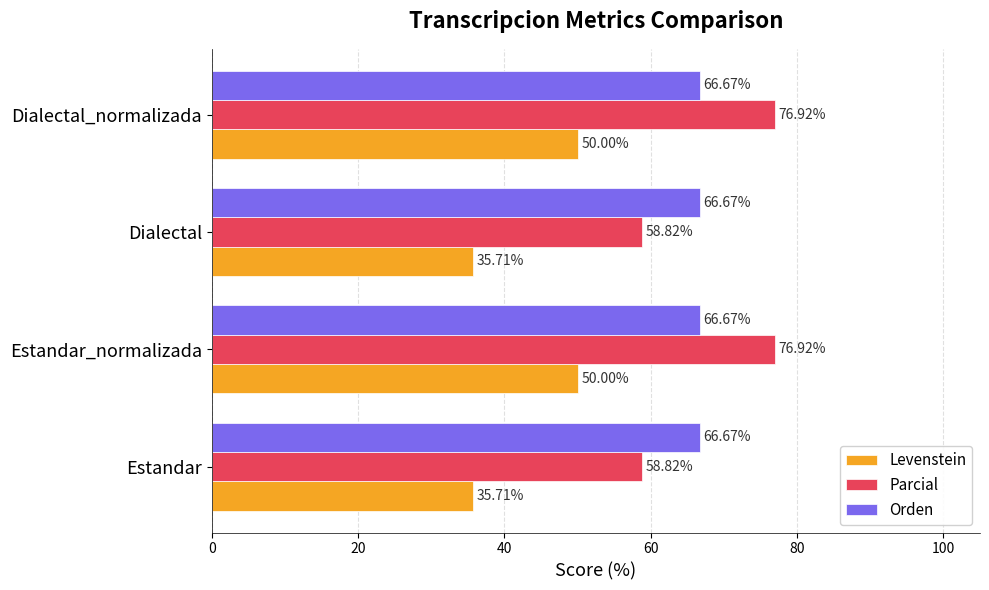

Which series has the largest total across all categories?

Parcial